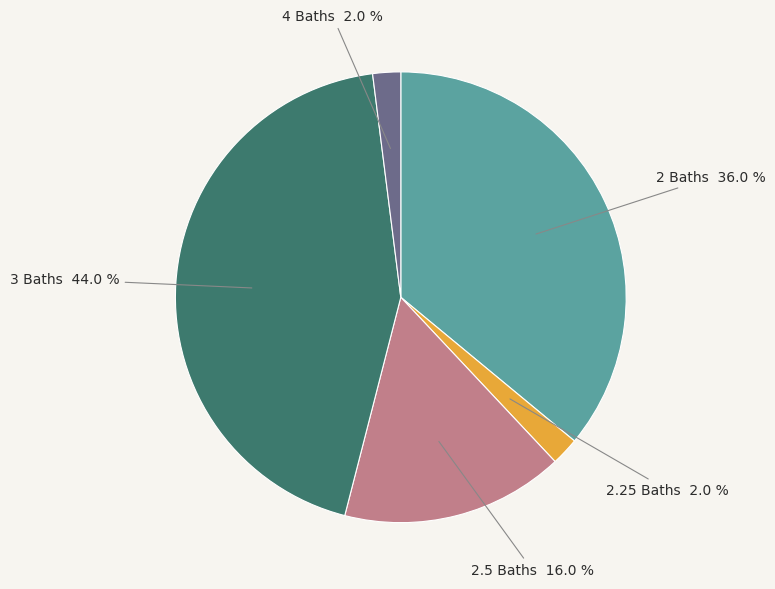

To the nearest percent, what is the difference between the largest and smallest slice percentages?

42%